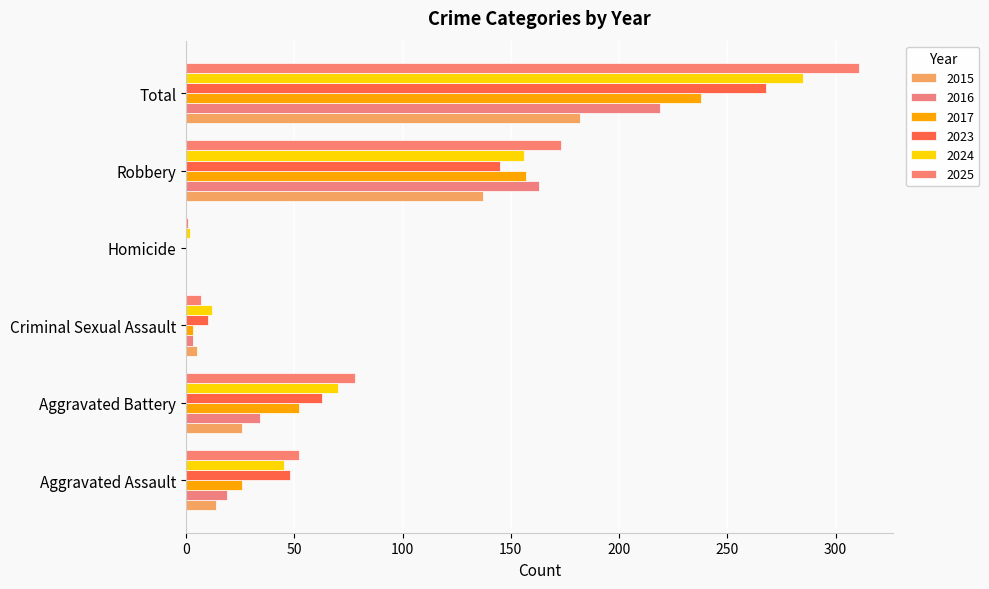

Between Criminal Sexual Assault and Robbery, which series saw the biggest shift?

2025